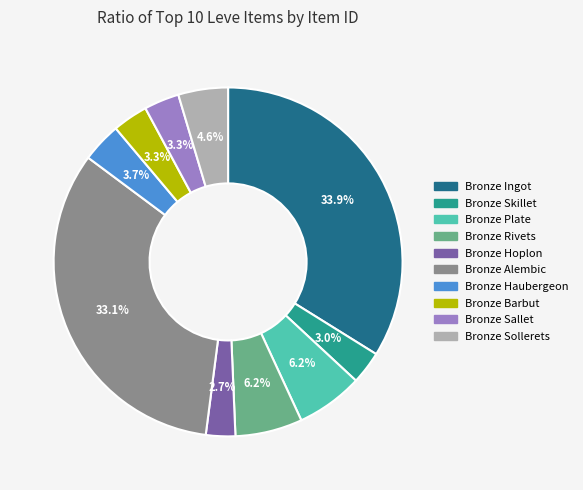

Which slice is the largest?

Bronze Ingot